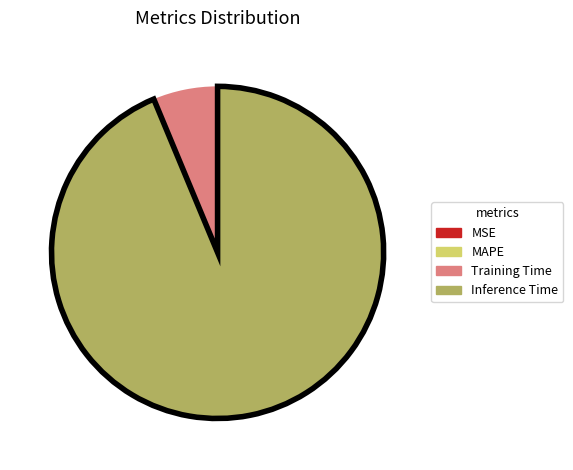

Is there any slice that represents more than half of the pie?

Yes